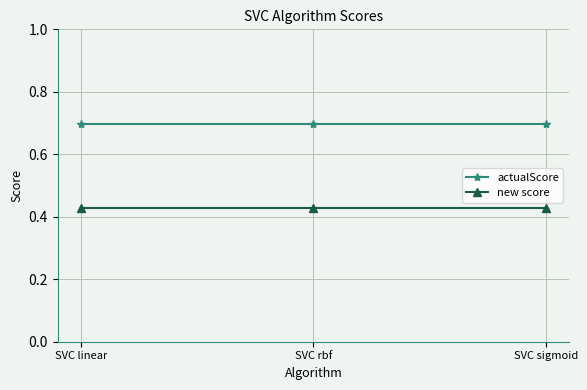

What is the lowest value of the actualScore series?

0.7